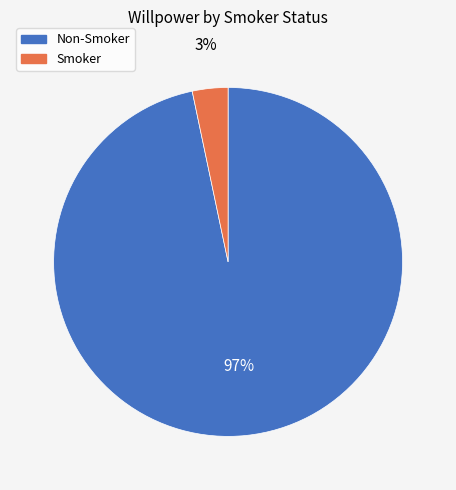

To the nearest percent, what is the average slice percentage?

50%